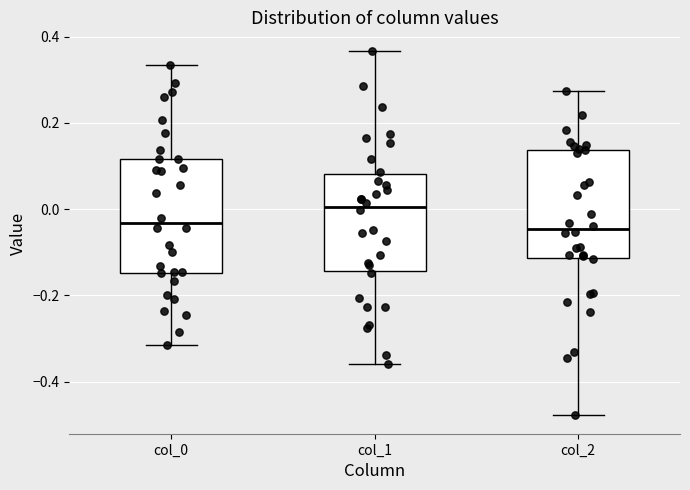

Where does the upper whisker of the box for col_2 end on the y-axis? The values are not printed on the chart, so give them approximately, as read against the axis.

0.28